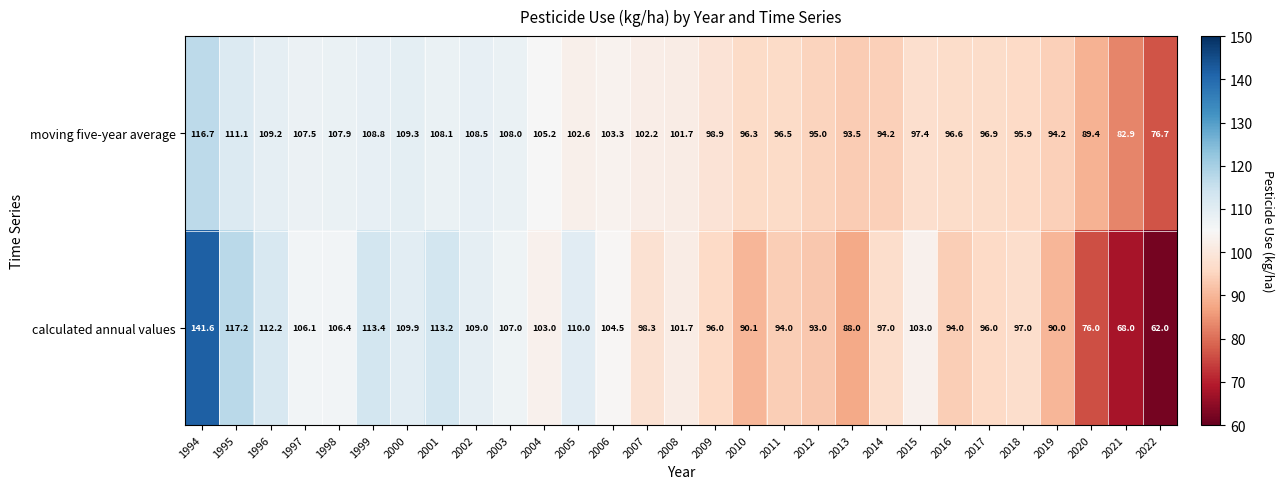

How many categories are shown in the chart?

29